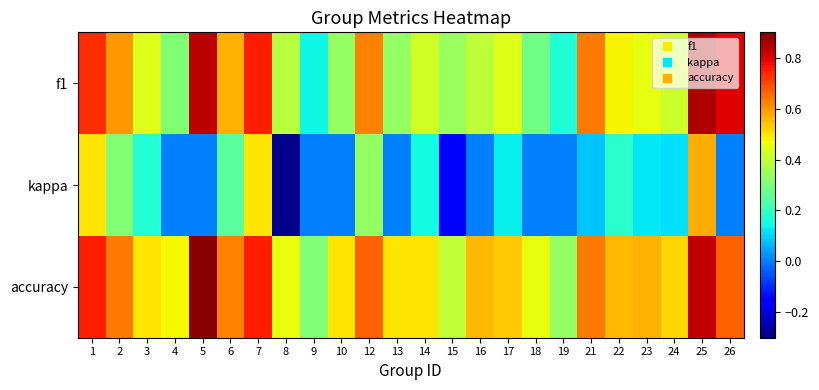

List the series in order of their peak value, highest first.

accuracy, f1, kappa